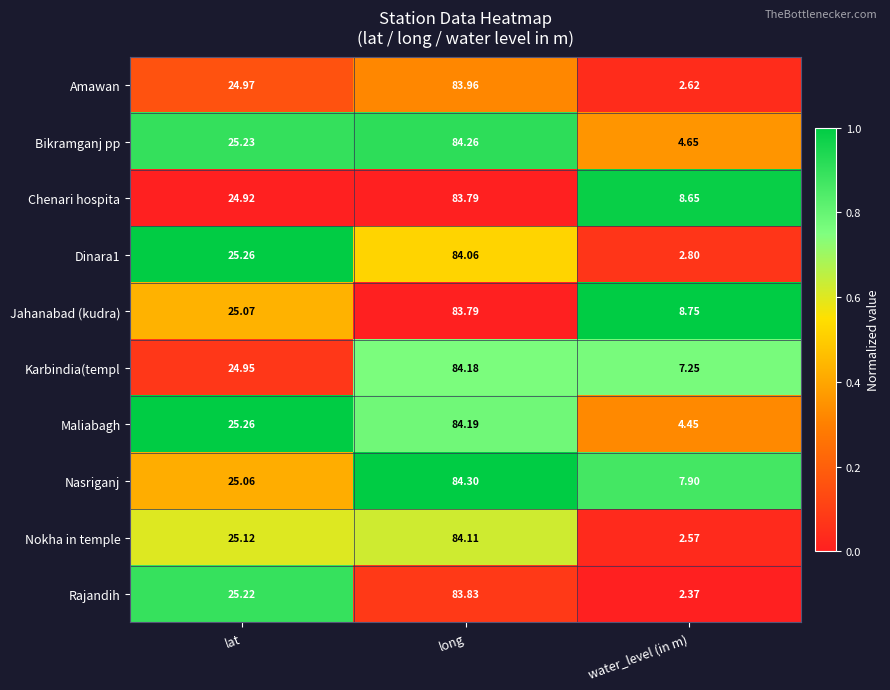

What is the difference between the highest and lowest values at lat?

0.3